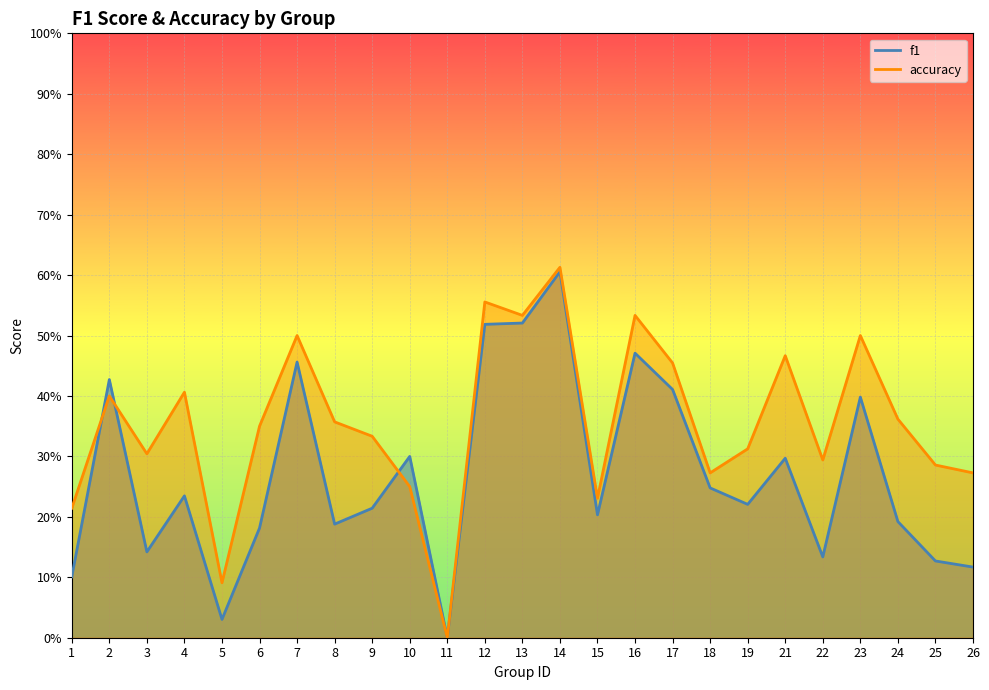

Which series changed the most between 13 and 21?

f1